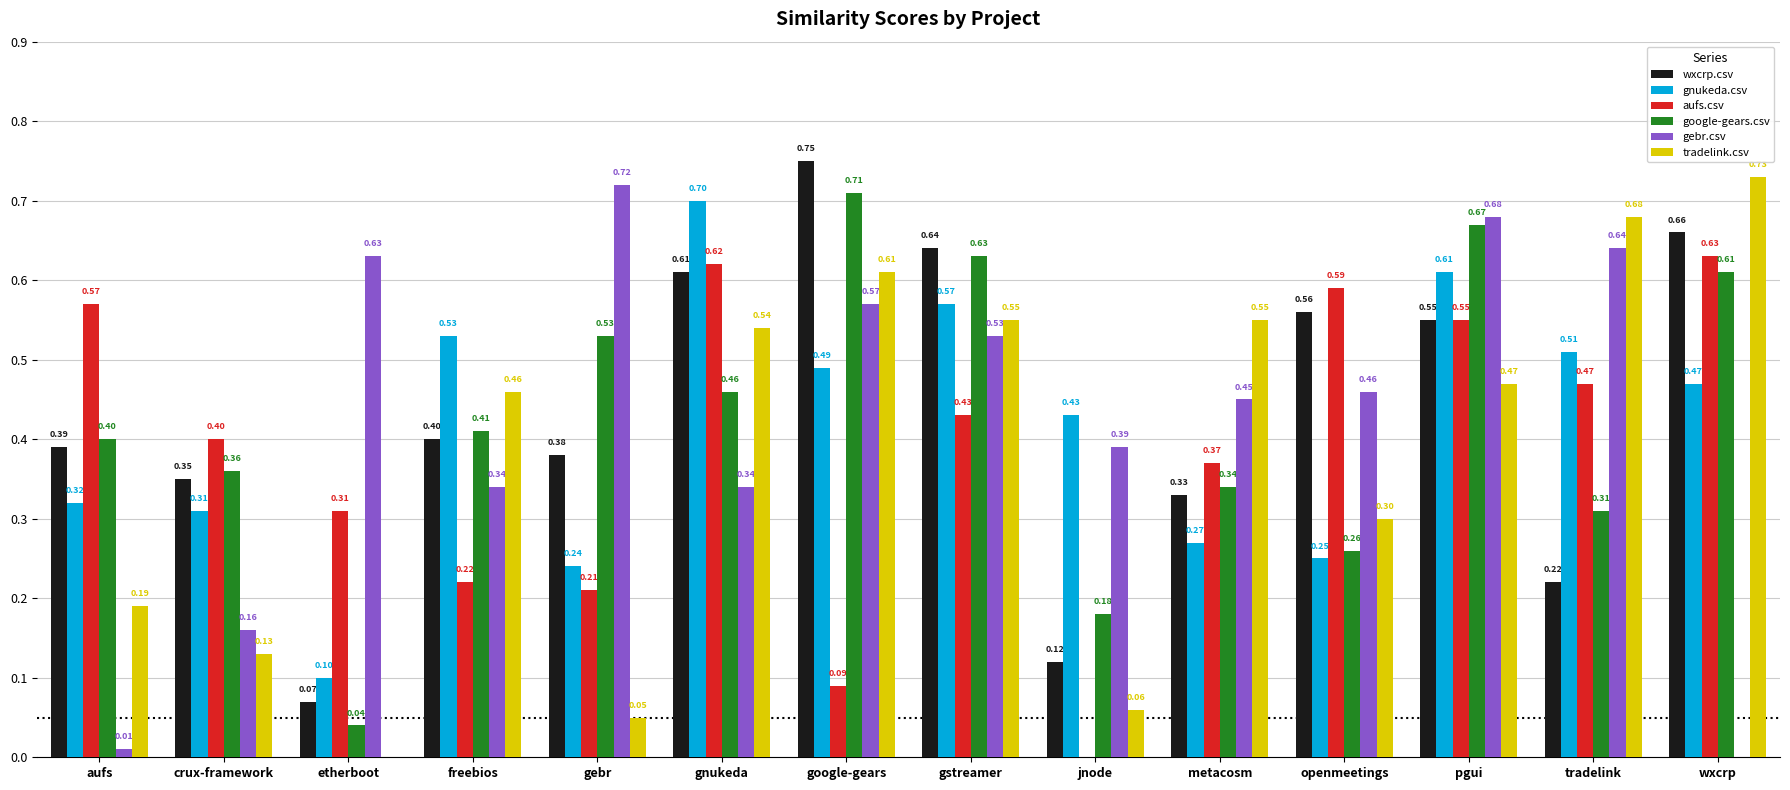

Which series changed the most between etherboot and tradelink?

tradelink.csv